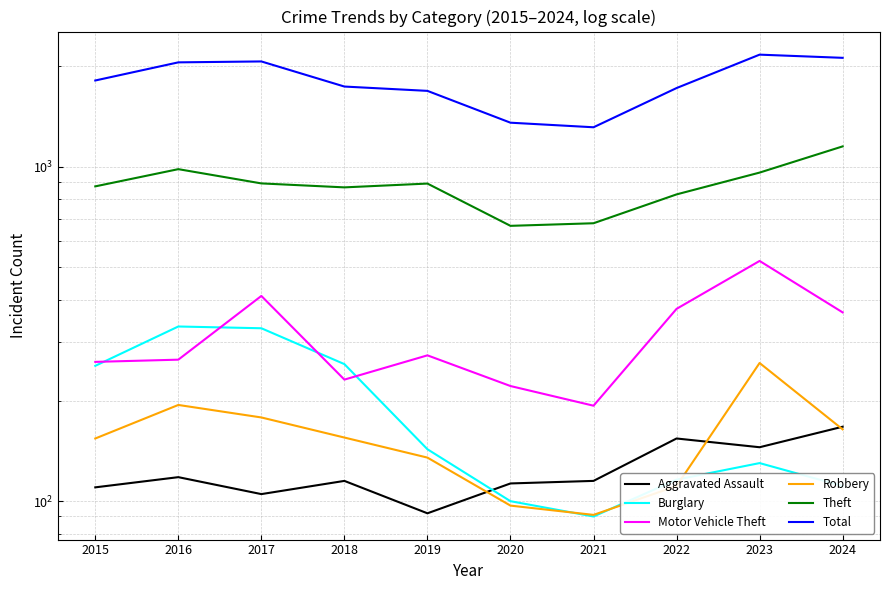

Reading right to left, list all the values displayed in this chart.

Aggravated Assault: 2024=167	2023=145	2022=154	2021=115	2020=113	2019=92	2018=115	2017=105	2016=118	2015=110
Burglary: 2024=111	2023=130	2022=116	2021=90	2020=100	2019=143	2018=257	2017=329	2016=333	2015=254
Motor Vehicle Theft: 2024=367	2023=523	2022=376	2021=193	2020=221	2019=273	2018=231	2017=411	2016=265	2015=261
Robbery: 2024=164	2023=259	2022=111	2021=91	2020=97	2019=135	2018=155	2017=178	2016=194	2015=154
Theft: 2024=1151	2023=961	2022=827	2021=678	2020=666	2019=891	2018=868	2017=892	2016=984	2015=874
Total: 2024=2118	2023=2165	2022=1720	2021=1313	2020=1355	2019=1687	2018=1738	2017=2066	2016=2053	2015=1812